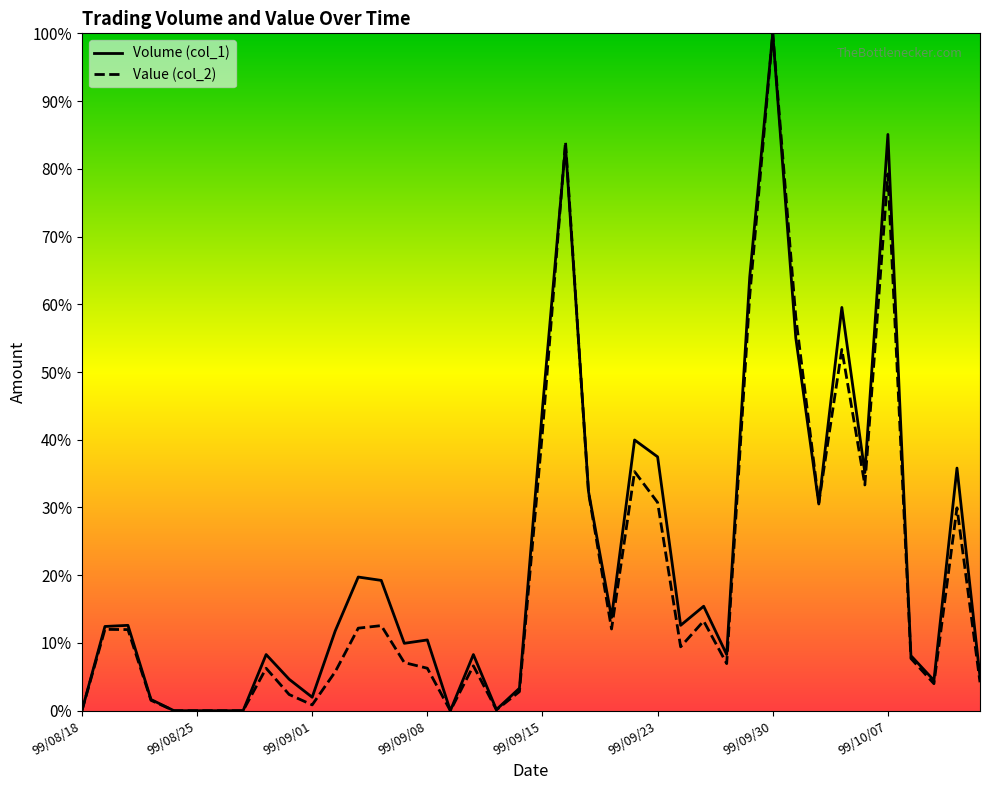

List the series in order of their overall mean, lowest first.

Value (col_2), Volume (col_1)